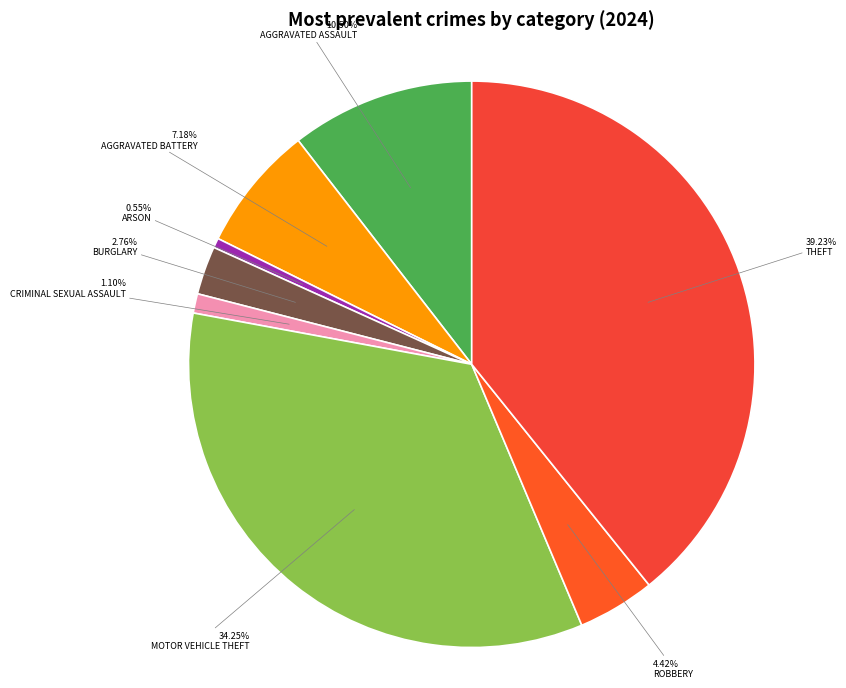

Does any single category account for the majority?

No